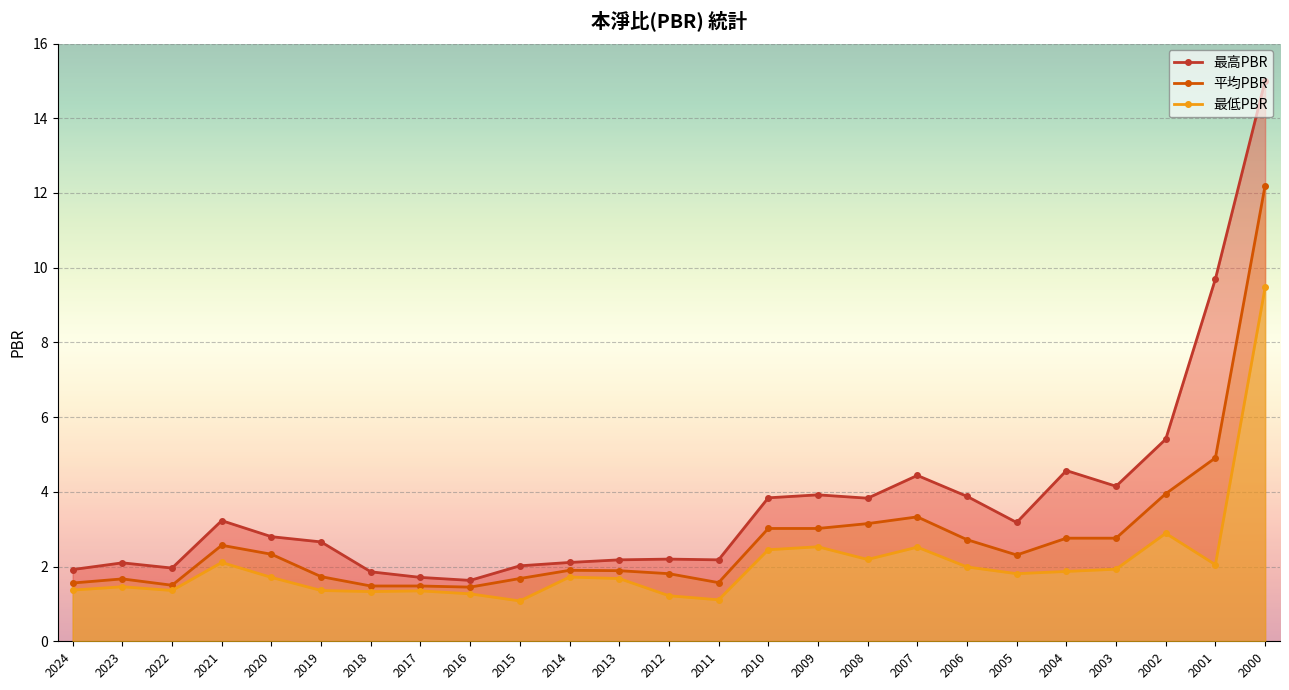

Which category has the lowest value across all series?

2015